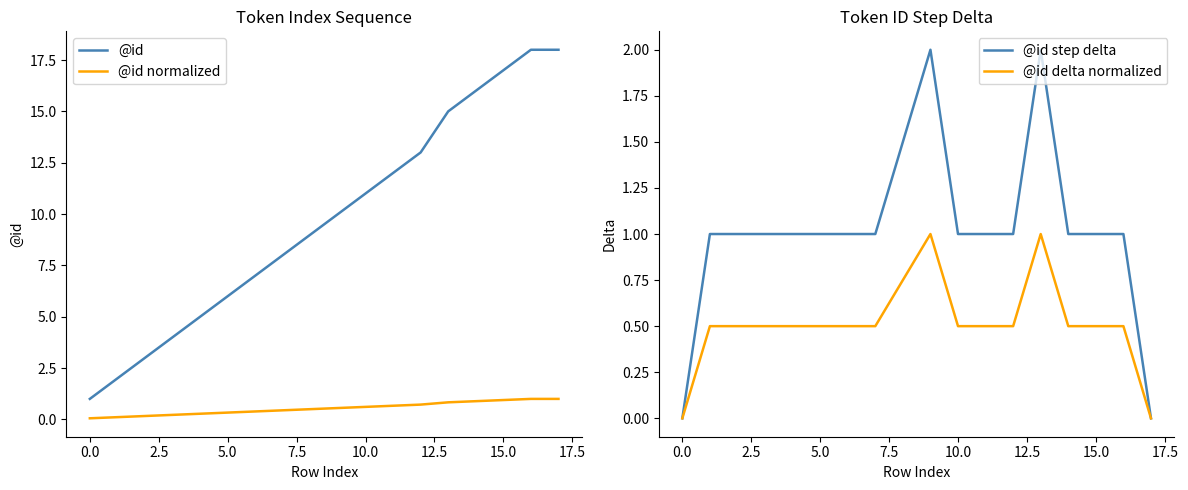

What is the minimum value for @id?

1.0